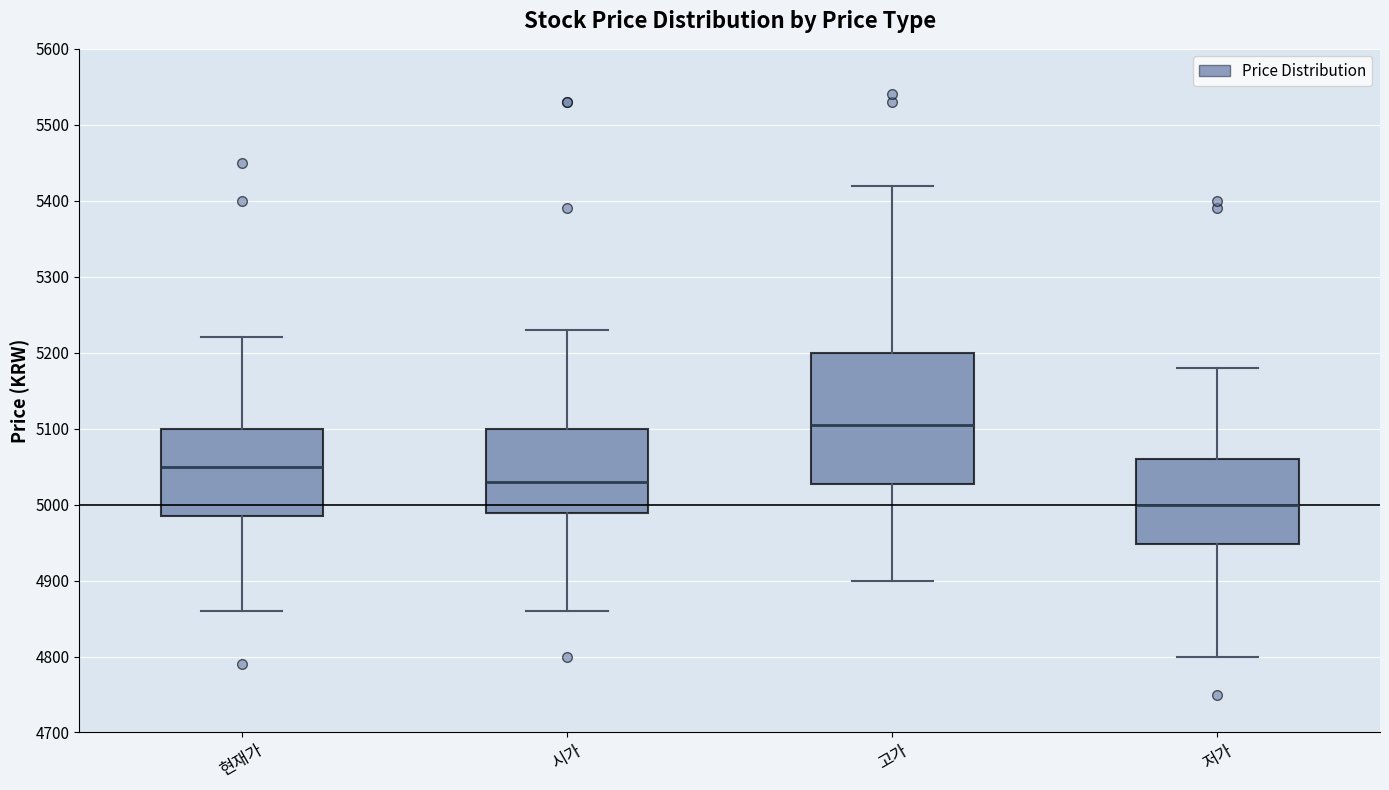

Where does the median line of the box for 현재가 sit on the y-axis? The values are not printed on the chart, so give them approximately, as read against the axis.

5050